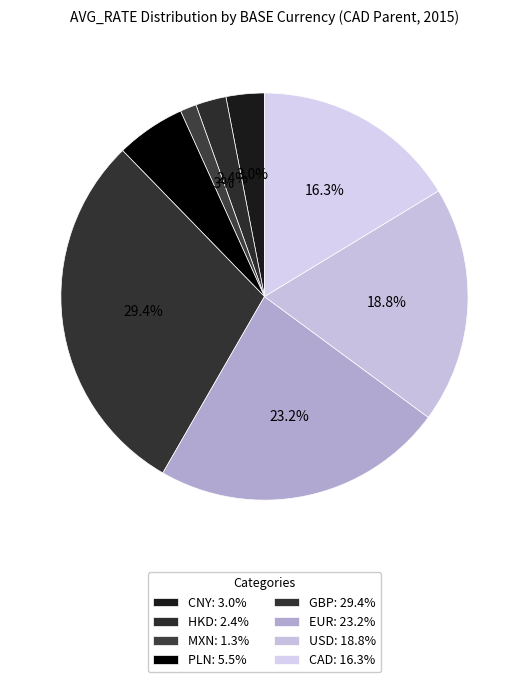

To the nearest percent, what portion does USD represent?

19%